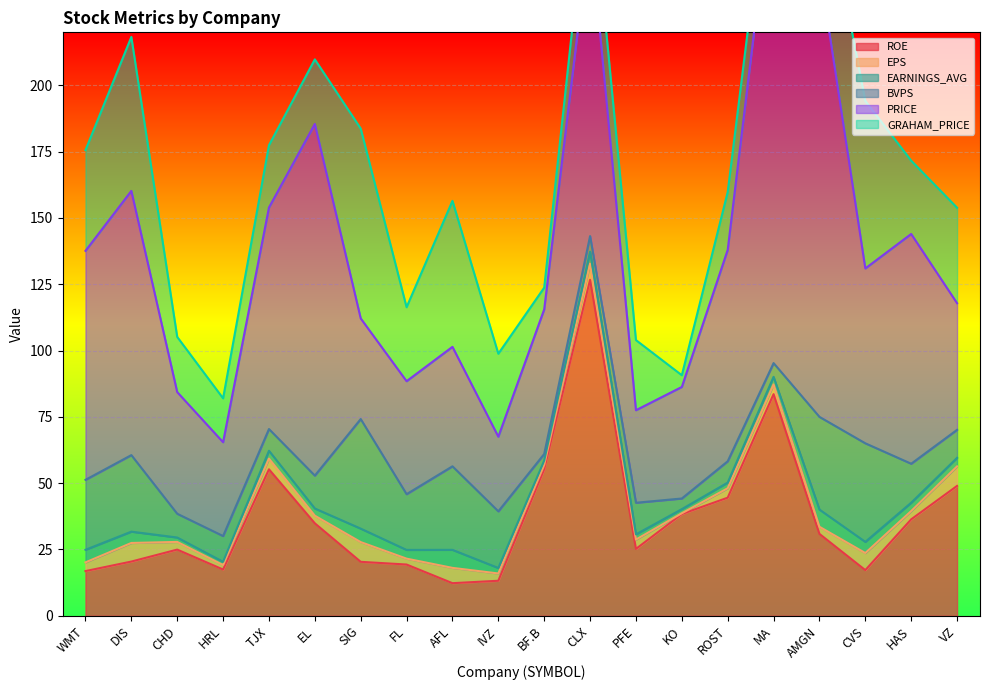

What value does the ROE series have at AMGN?

30.9